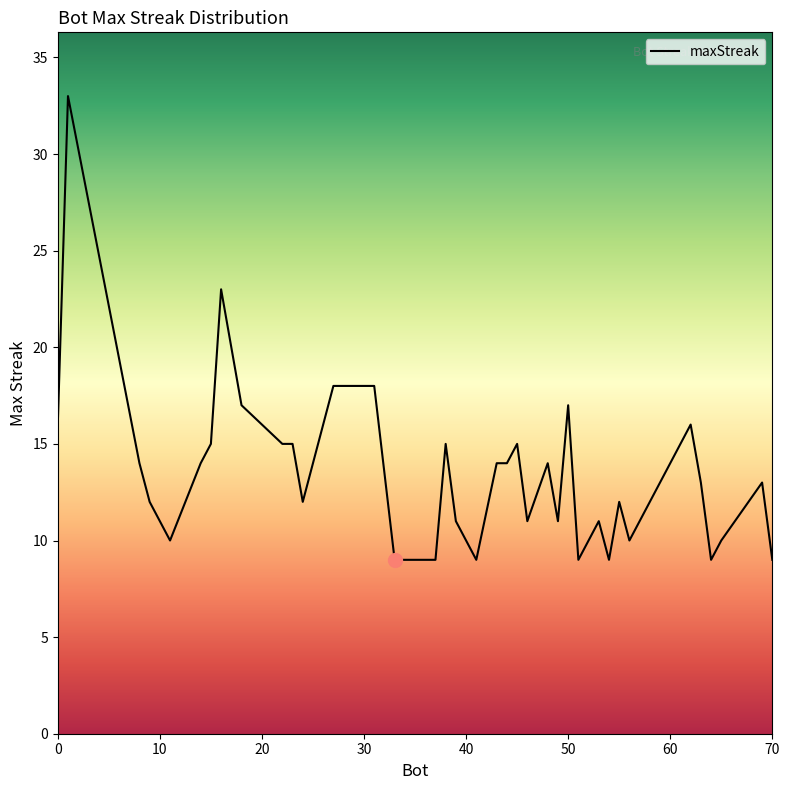

Rank the categories by value from highest to lowest.

1, 16, 31, 27, 50, 18, 62, 0, 45, 38, 23, 22, 15, 60, 48, 44, 43, 14, 8, 69, 63, 55, 24, 9, 57, 53, 49, 46, 39, 65, 56, 11, 70, 64, 54, 51, 41, 37, 34, 33